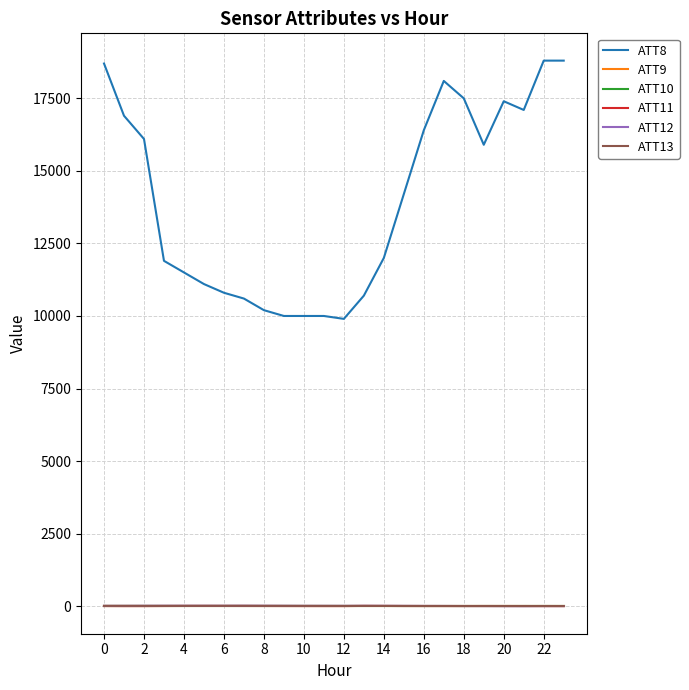

True or false: ATT8 and ATT10 intersect in this chart.

False